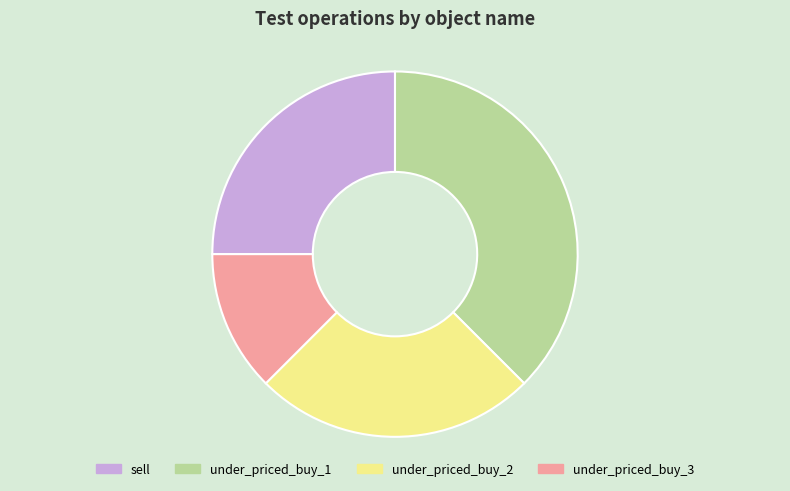

Which category has the biggest portion of the pie?

under_priced_buy_1